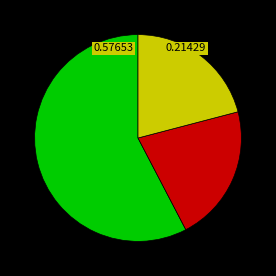

How many segments does this pie chart have?

3